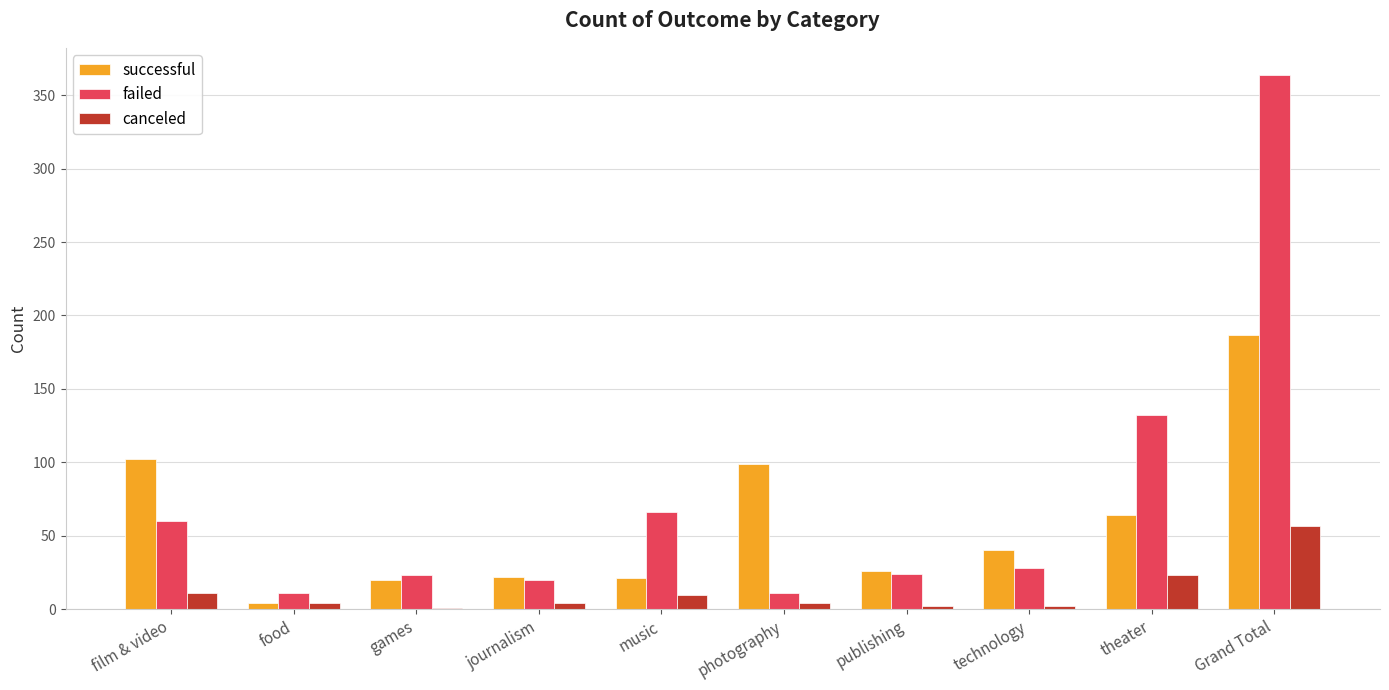

What is the maximum value shown in the chart?

364